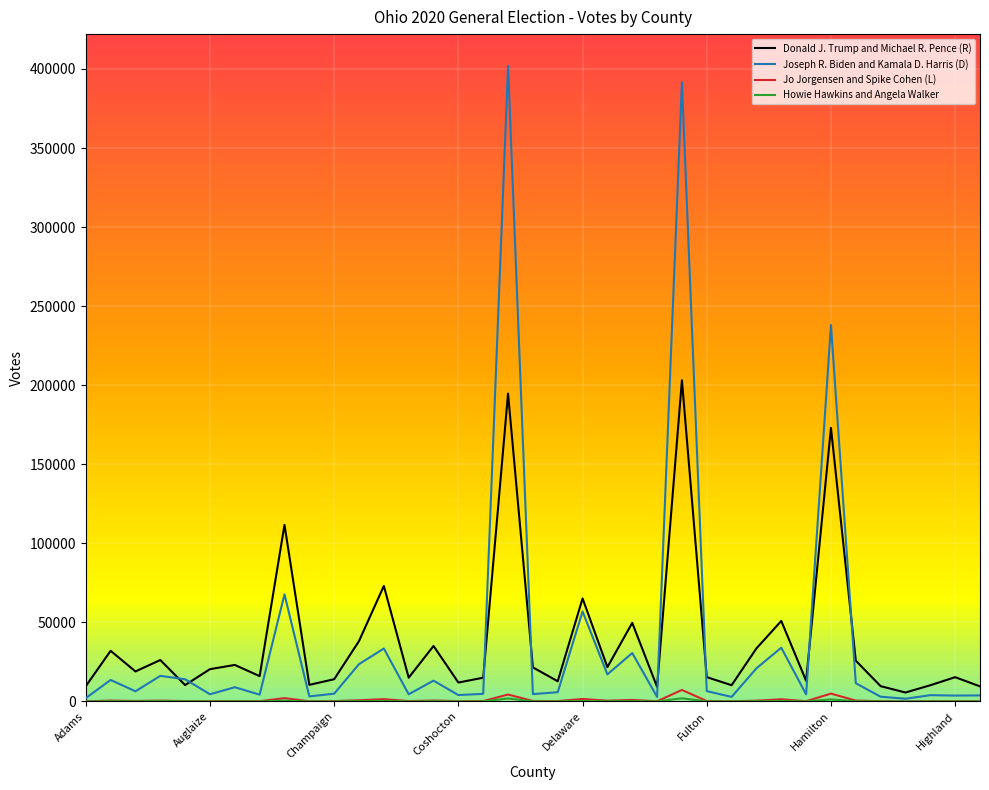

Which series has the widest spread of values?

Joseph R. Biden and Kamala D. Harris (D)